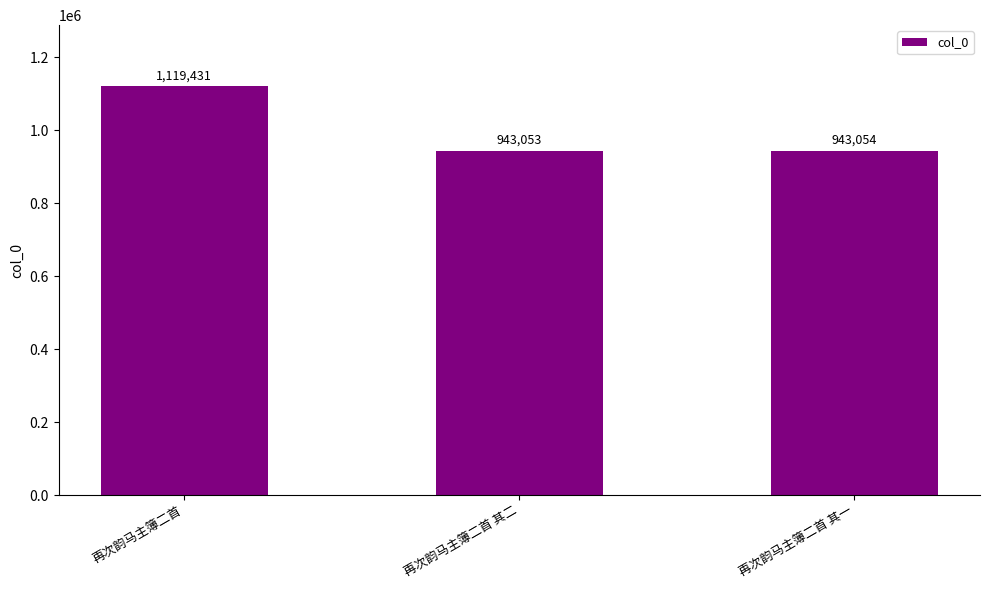

What is the sum of all values?

3005538